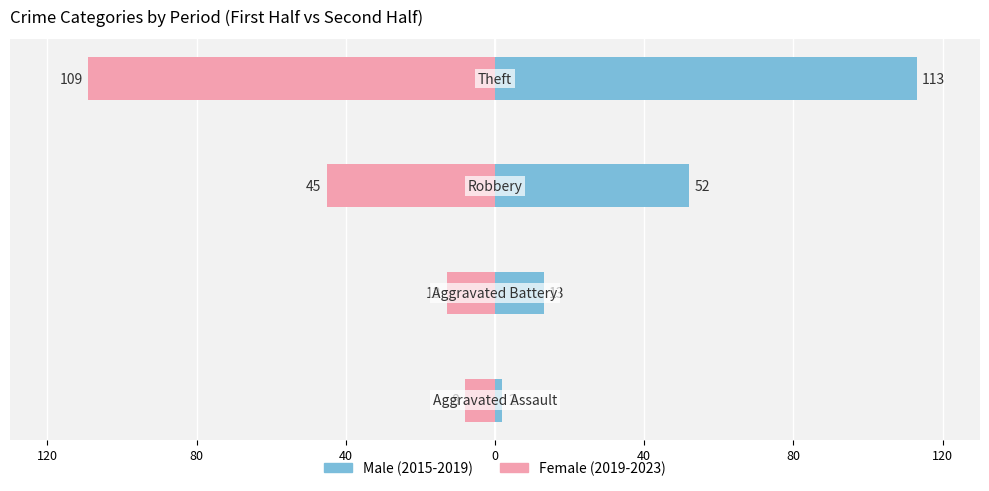

How many bars are there in each group?

2